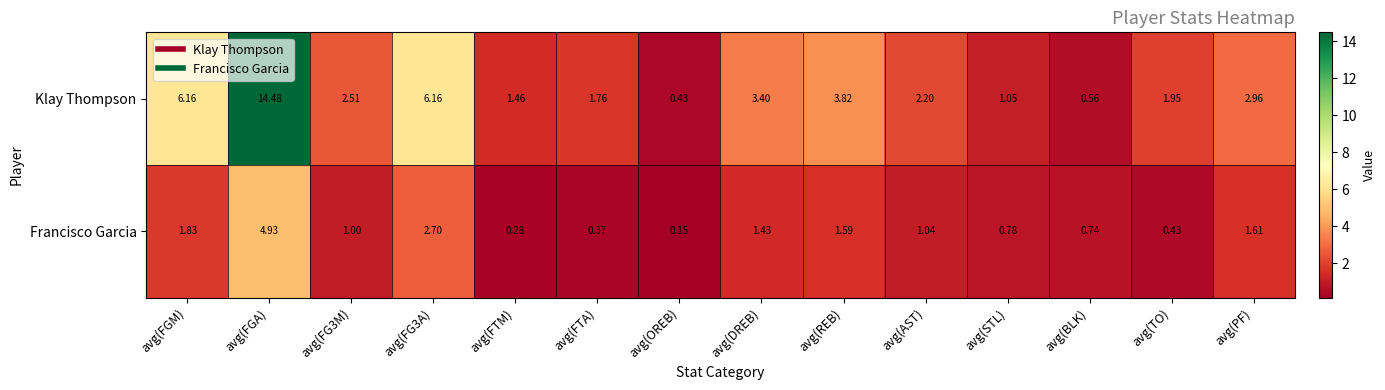

At which category is the sum across all series the highest?

avg(FGA)